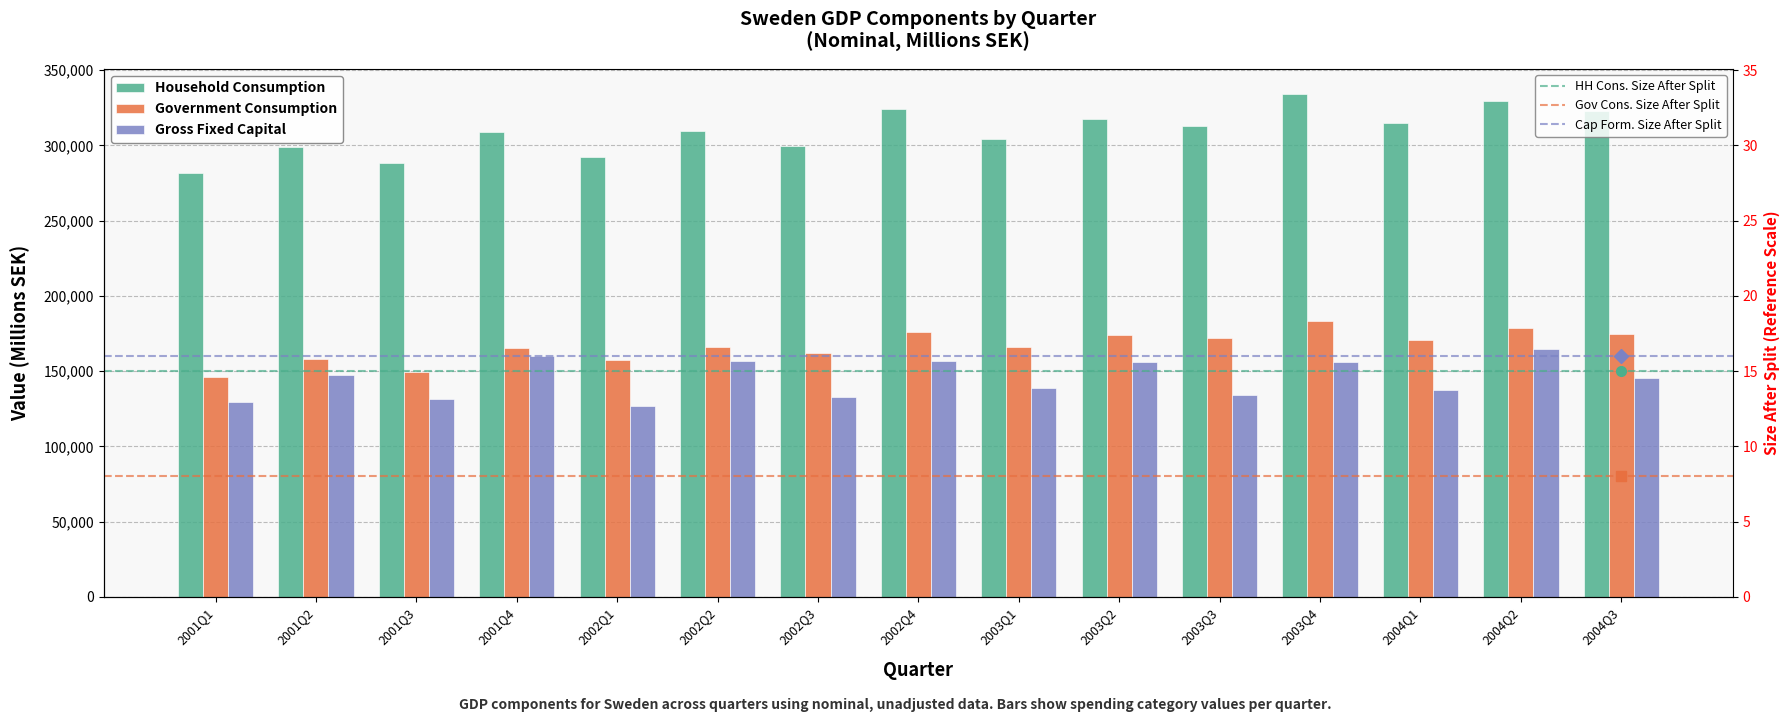

Reading left to right, list all the values displayed in this chart.

Household Consumption: 281626	298927	288317	309097	291921	309327	299369	324069	304127	317801	312976	334026	315126	329750	323035
Government Consumption: 146154	158289	149530	165379	157516	165903	161844	176055	165735	173940	172270	183211	170676	178502	174387
Gross Fixed Capital: 129306	147367	131136	160035	126833	156693	132938	156536	138961	155857	134357	156025	137265	164546	145190